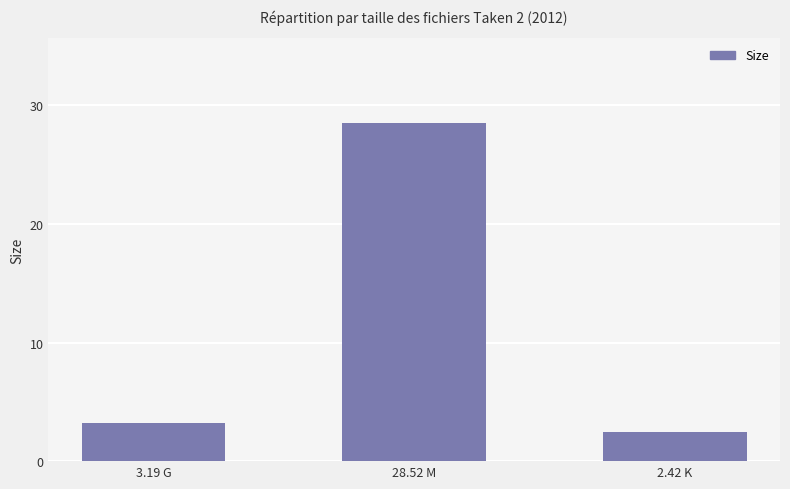

What position from the left is 3.19 G?

1